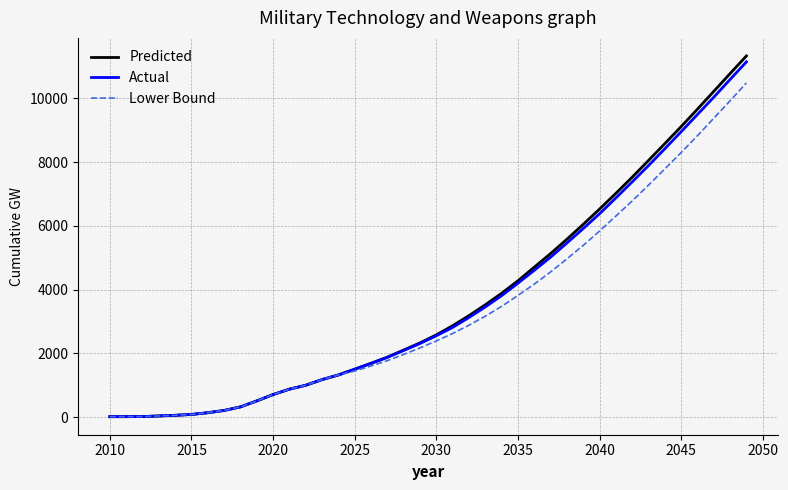

Which series has the largest range (max minus min)?

Predicted